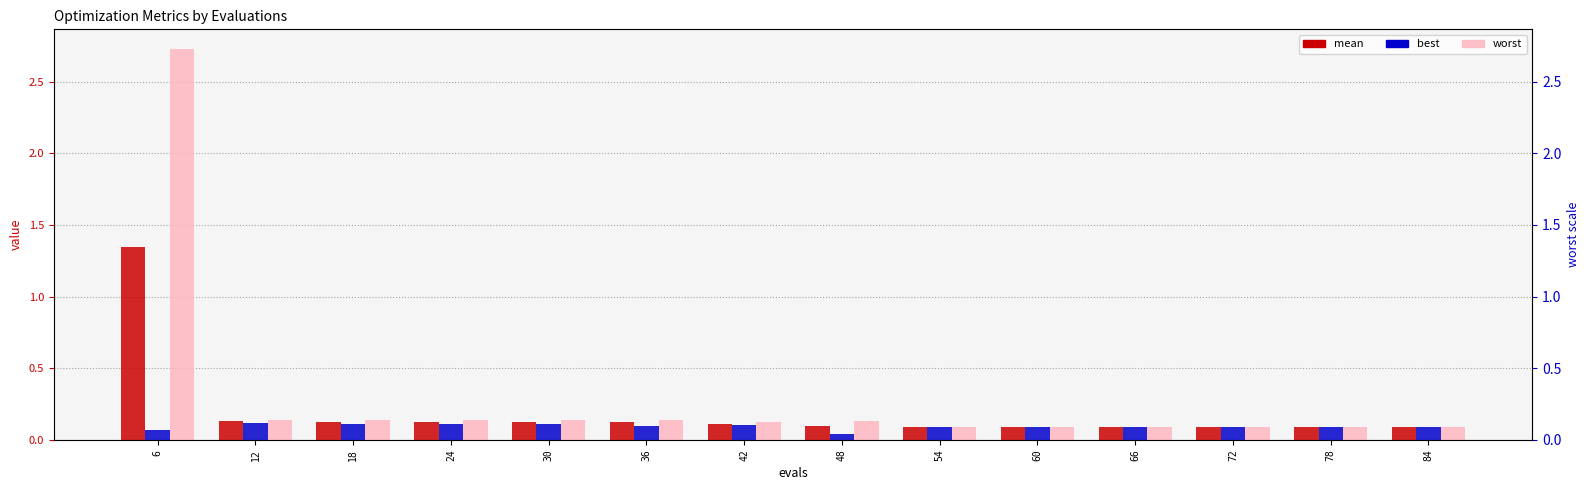

Reading left to right, transcribe all the data shown in this chart.

mean: 6=1.3	12=0.1	18=0.1	24=0.1	30=0.1	36=0.1	42=0.1	48=0.1	54=0.1	60=0.1	66=0.1	72=0.1	78=0.1	84=0.1
best: 6=0.1	12=0.1	18=0.1	24=0.1	30=0.1	36=0.1	42=0.1	48=0.0	54=0.1	60=0.1	66=0.1	72=0.1	78=0.1	84=0.1
worst: 6=2.7	12=0.1	18=0.1	24=0.1	30=0.1	36=0.1	42=0.1	48=0.1	54=0.1	60=0.1	66=0.1	72=0.1	78=0.1	84=0.1